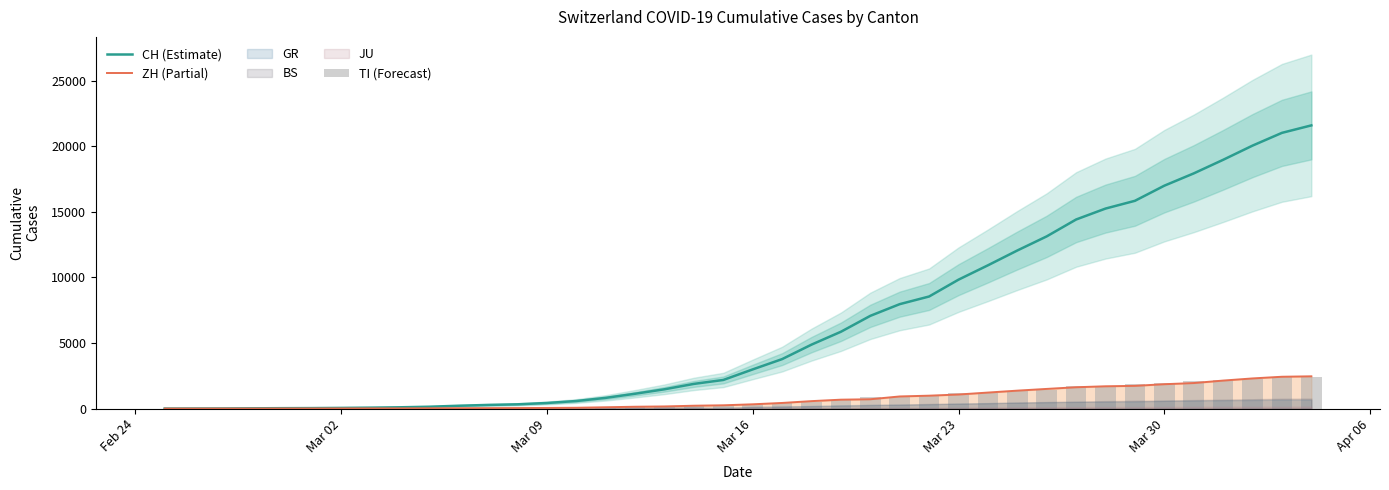

What is the highest value of the ZH (Partial) series?

2461